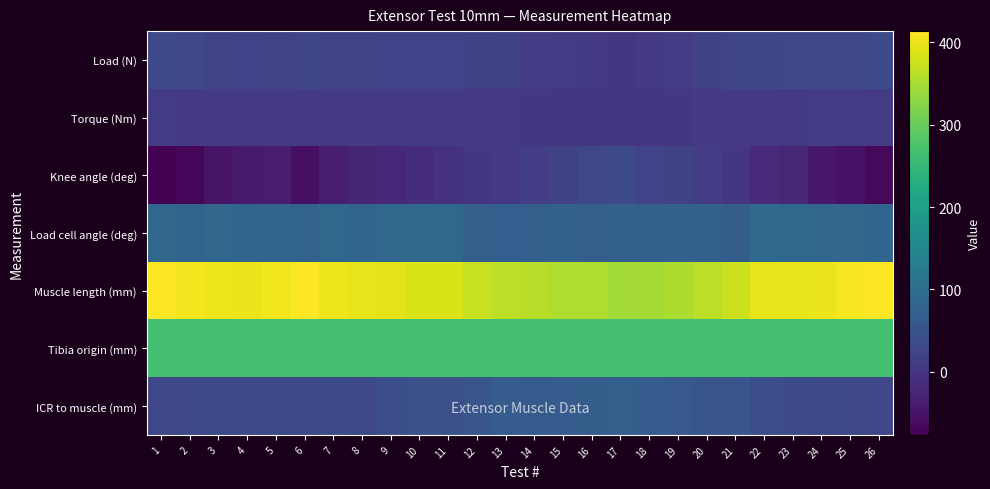

Which series changed the most between 22 and 23?

Knee angle (deg)